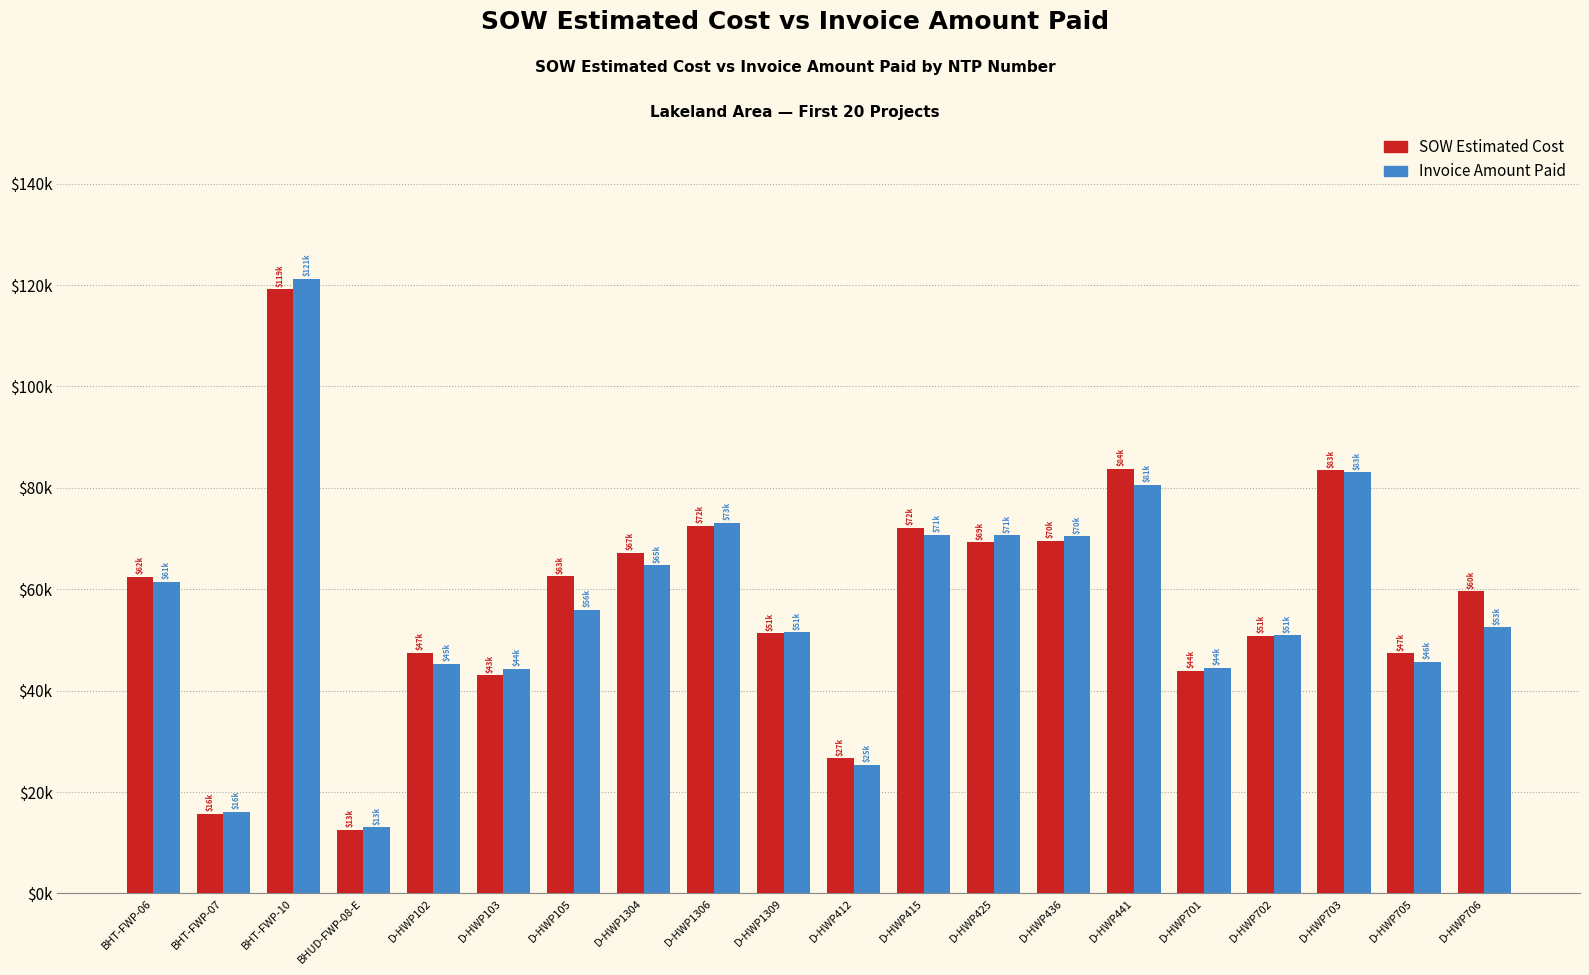

What is the difference between the highest and lowest values at BHT-FWP-07?

463.6